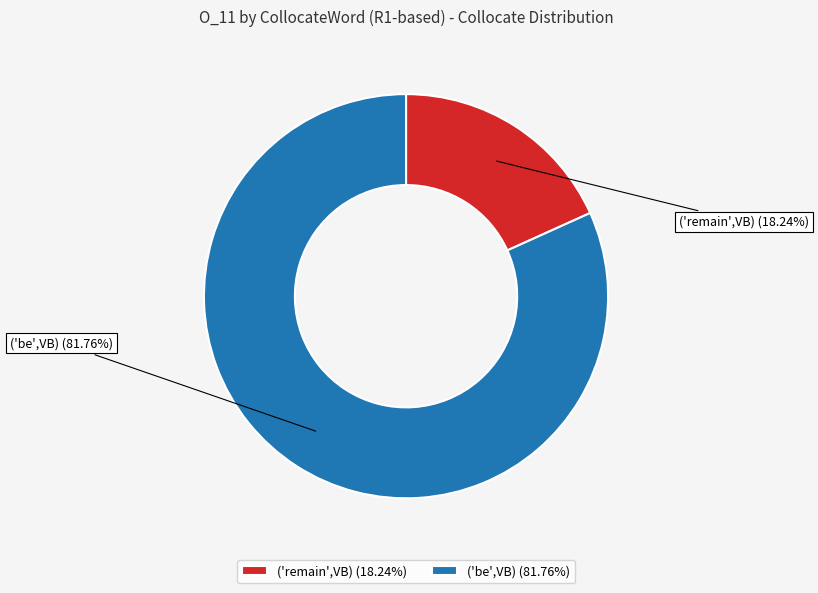

Does any single category account for the majority?

Yes